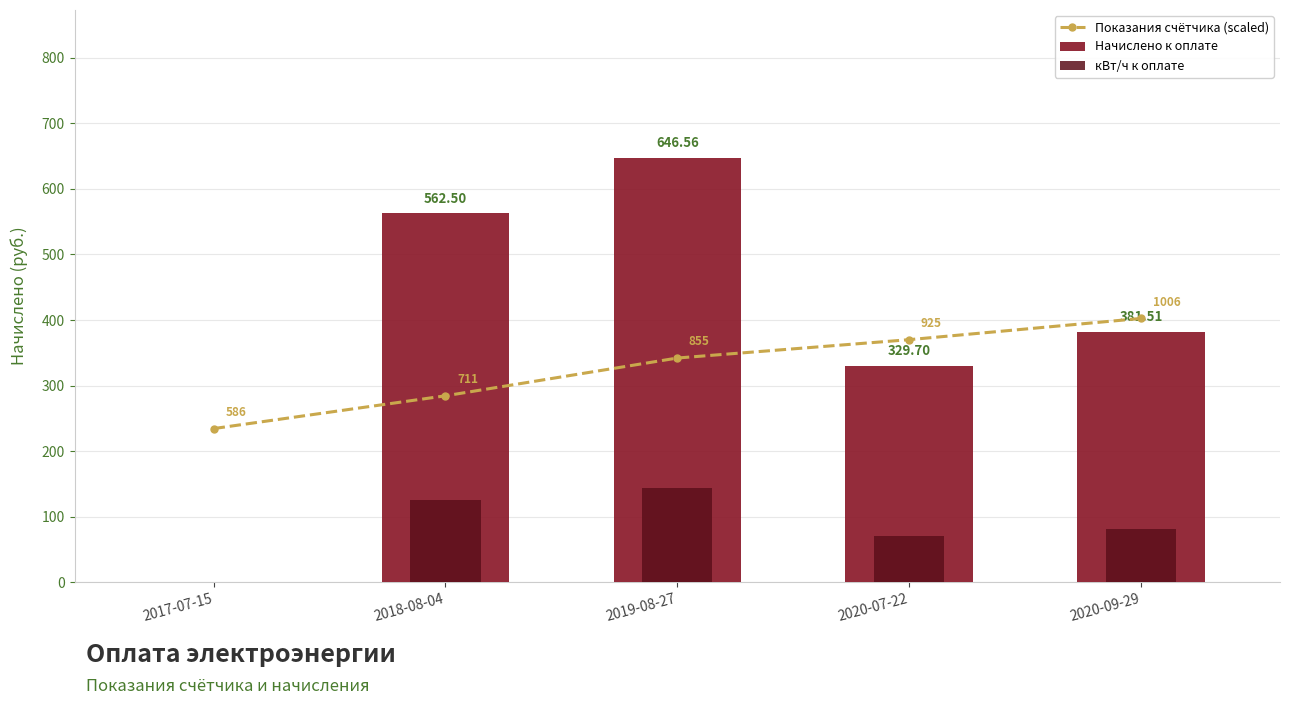

Is the value of Начислено к оплате at 2020-07-22 greater than the value of кВт/ч к оплате at 2018-08-04?

Yes